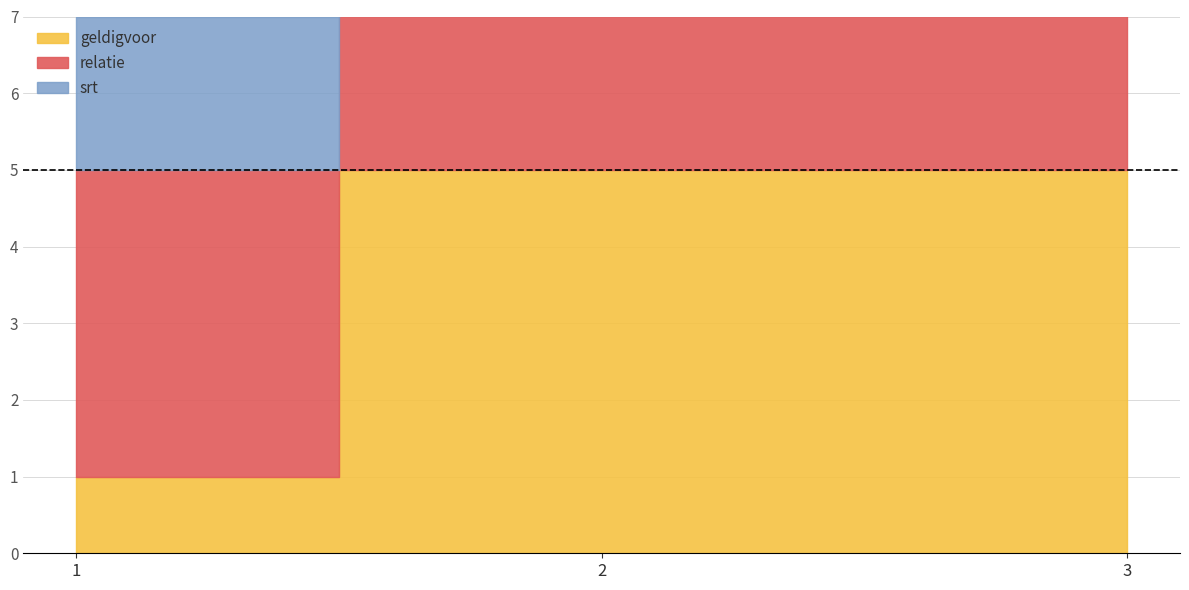

Reading left to right, transcribe all the data shown in this chart.

geldigvoor: 1=1	2=5	3=5
relatie: 1=4	2=5	3=5
srt: 1=2	2=2	3=2